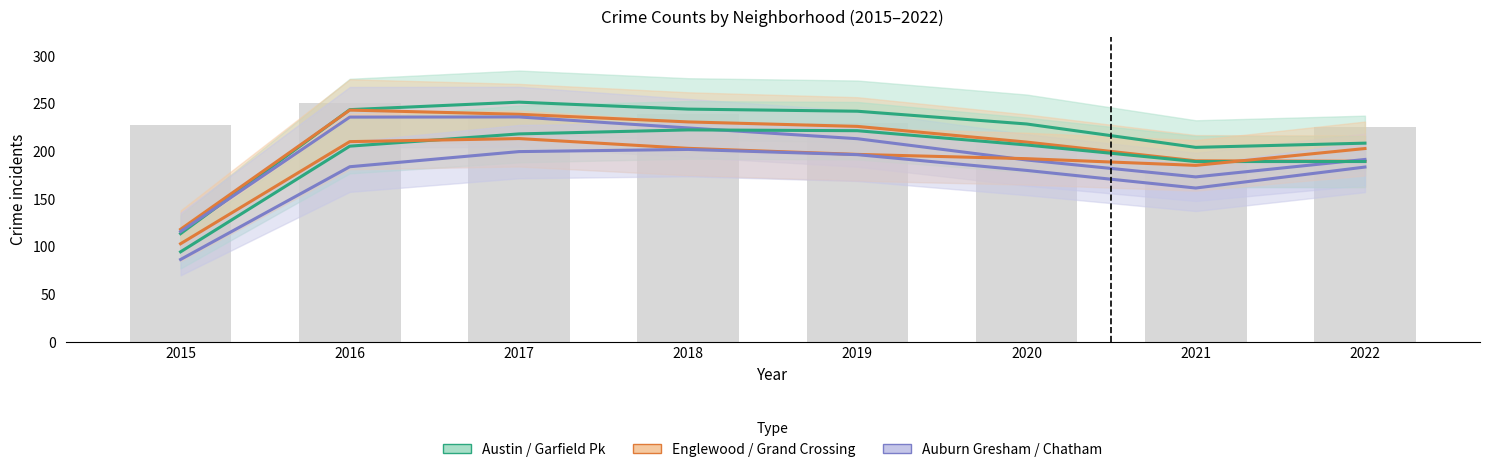

Reading right to left, extract all data points from this chart.

Austin: 208.3	203.9	228.5	241.8	244.0	251.3	243.5	113.5
Englewood: 189.4	189.8	209.5	225.9	230.6	238.6	243.0	118.0
Auburn Gresham: 191.3	173.0	190.7	213.0	224.3	235.8	235.7	115.7
Garfield Park: 189.1	189.0	206.4	221.4	222.2	218.0	205.2	94.4
Grand Crossing: 202.7	185.0	192.1	196.6	202.9	213.1	209.9	102.9
Chatham: 183.3	161.3	179.8	196.3	201.8	199.5	183.6	86.4